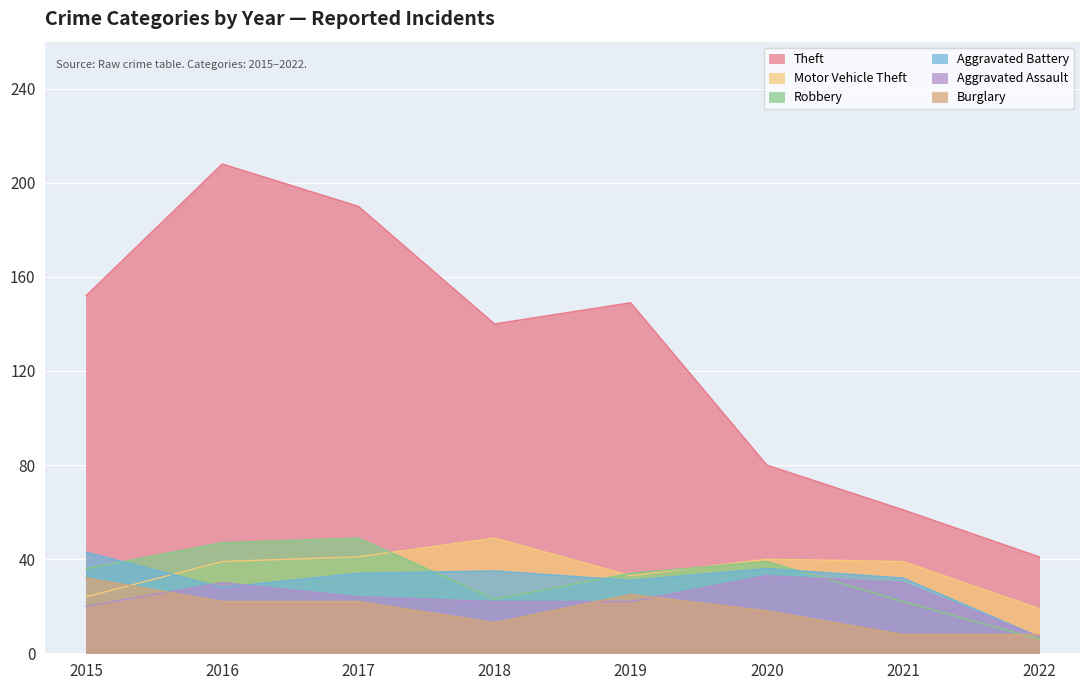

Where does the Robbery series first go above 36?

2016